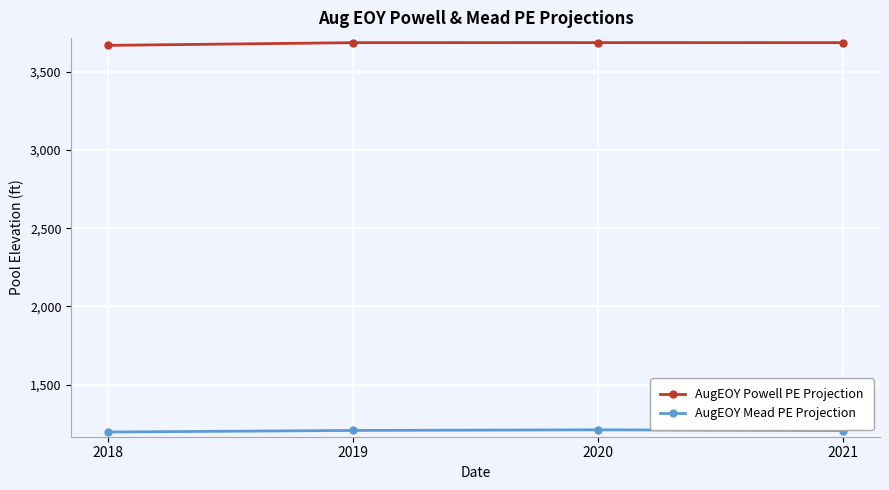

The value of AugEOY Powell PE Projection at 2018 is 1689.7. True or false?

False